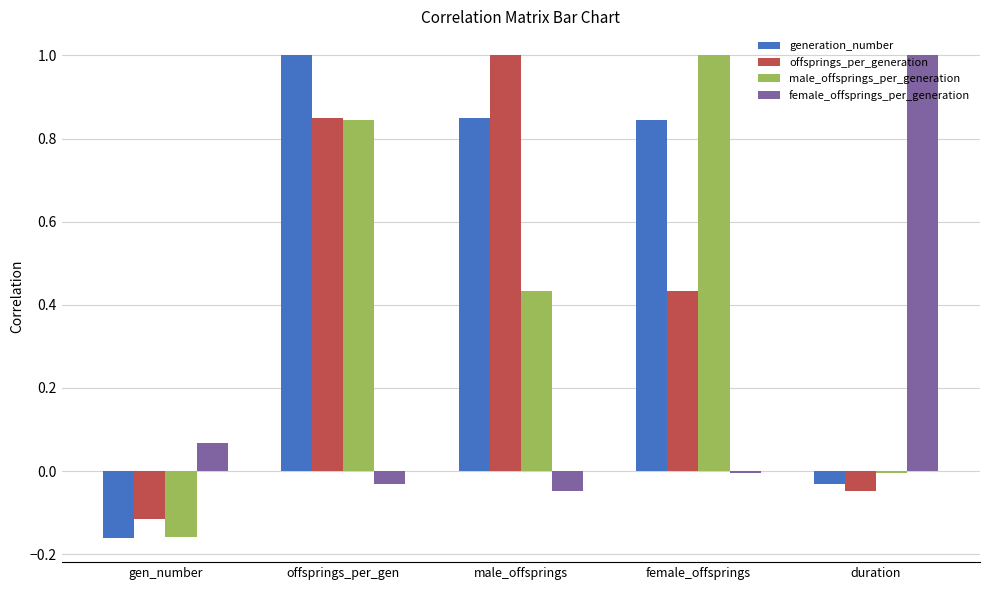

What are all the series names shown in the legend?

generation_number, offsprings_per_generation, male_offsprings_per_generation, female_offsprings_per_generation